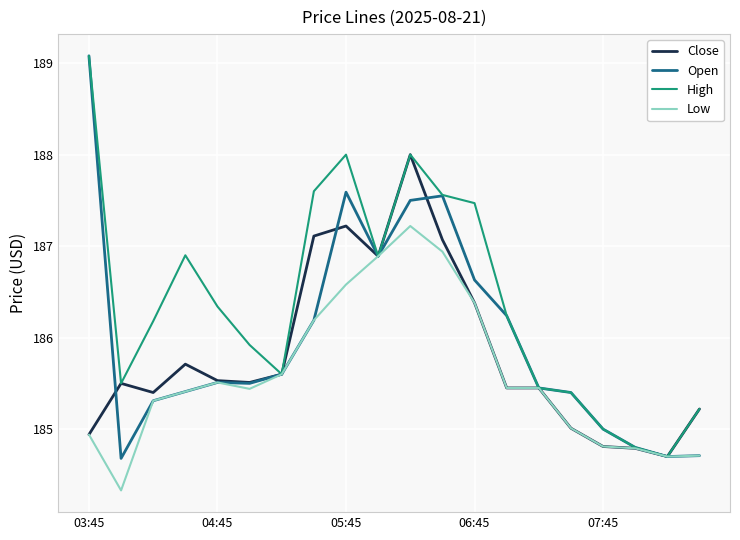

Which series has the largest total across all categories?

High